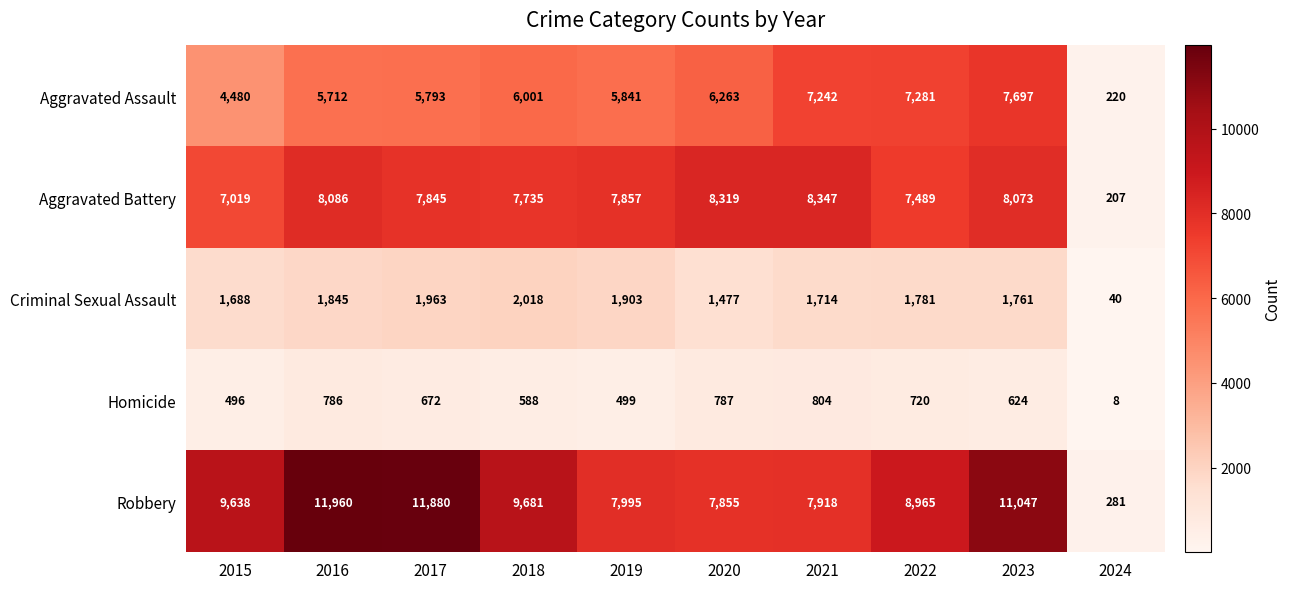

Count the number of categories in the chart.

10